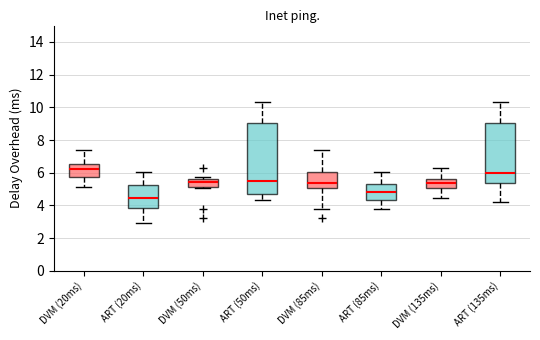

Where does the median line of the box for ART (85ms) sit on the y-axis? The values are not printed on the chart, so give them approximately, as read against the axis.

4.8